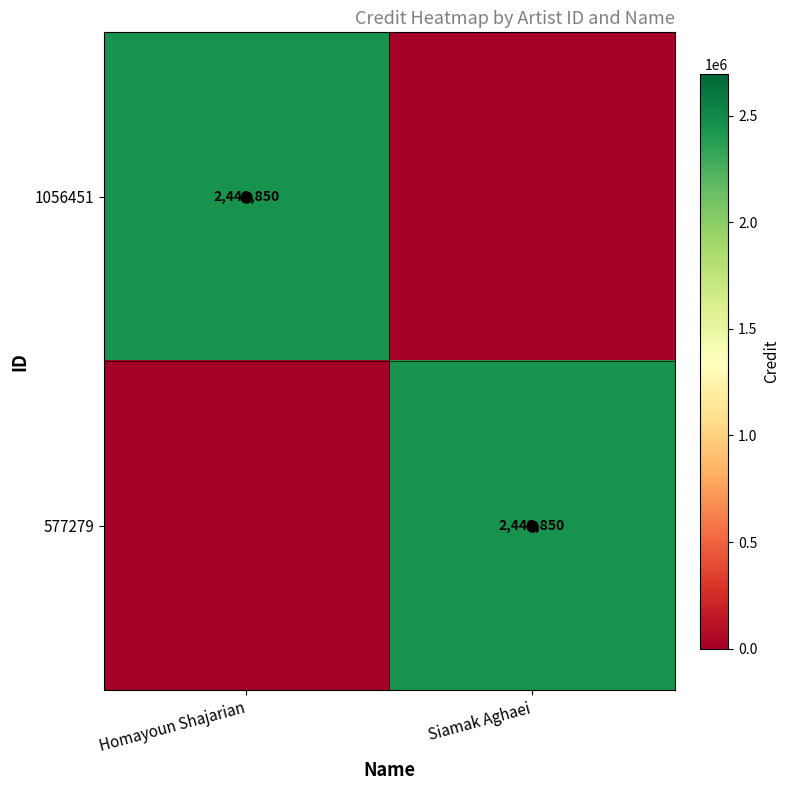

Is it true that 577279 equals -1232218 at Homayoun Shajarian?

False